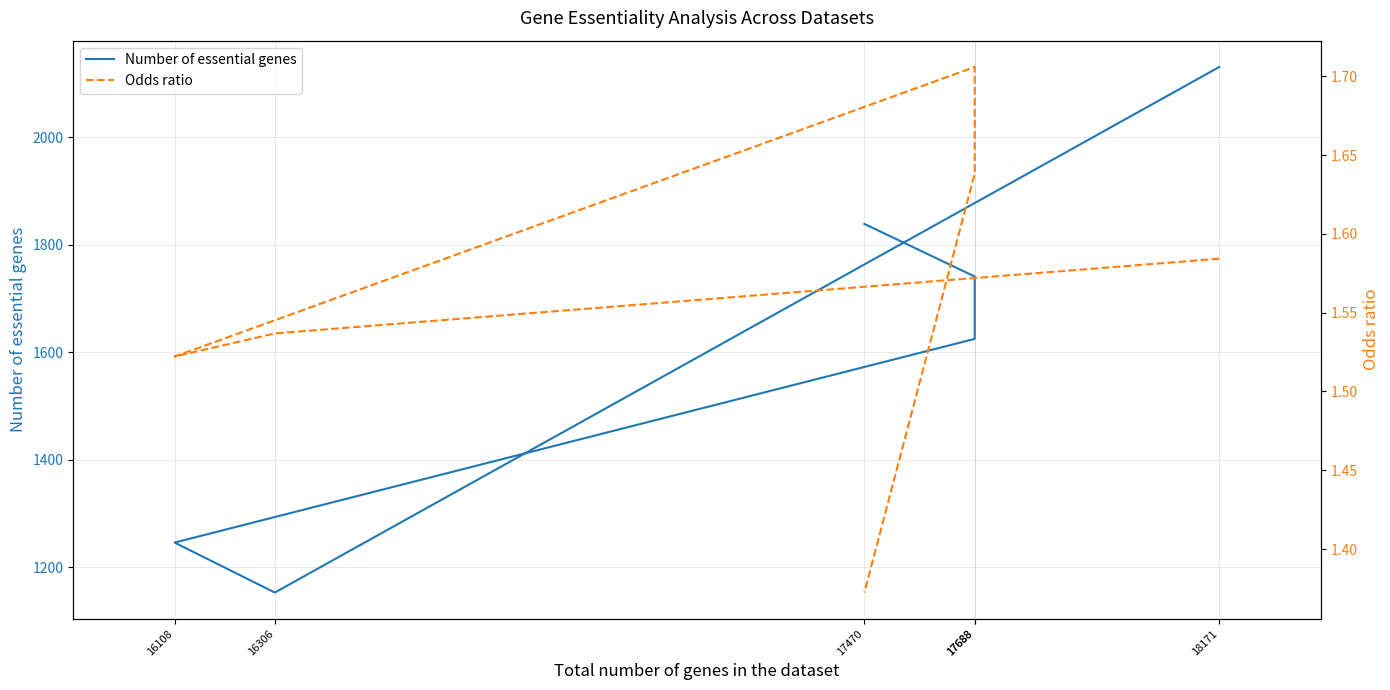

What is the label of the 6th point from the right?

18171